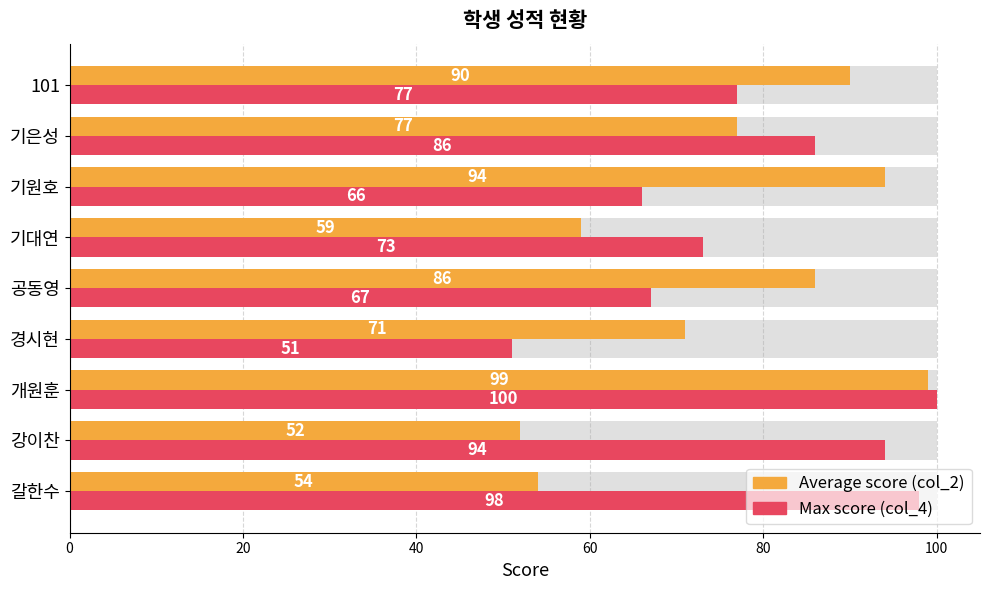

What is the total value across all series at 공동영?

153